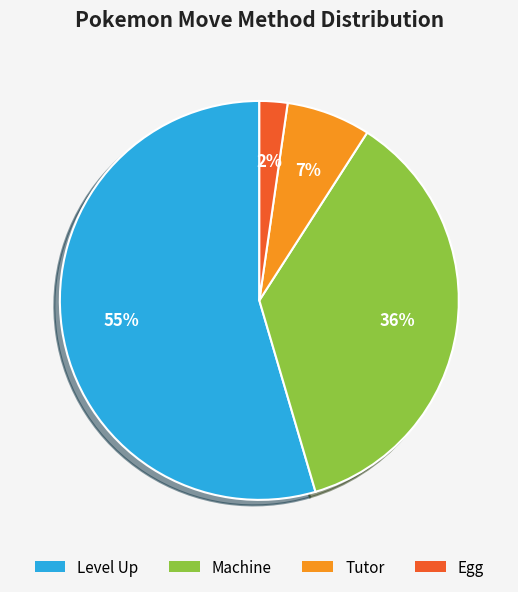

To the nearest percent, what is the average slice percentage?

25%